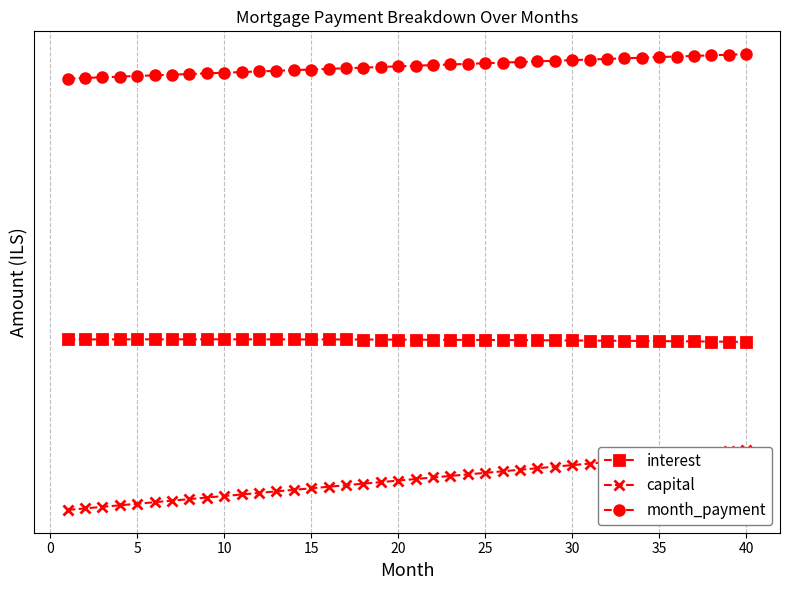

List the series in order of their overall mean, highest first.

month_payment, interest, capital